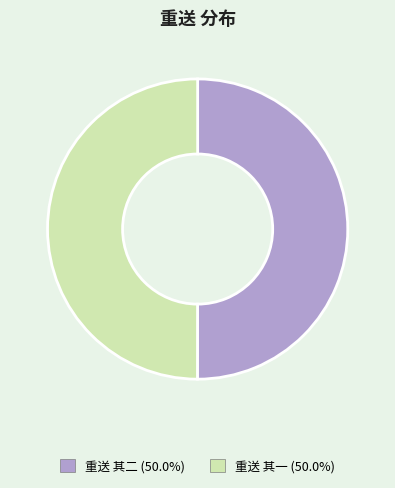

Combined, do 重送 其一 and 重送 其二 account for over 50%?

Yes